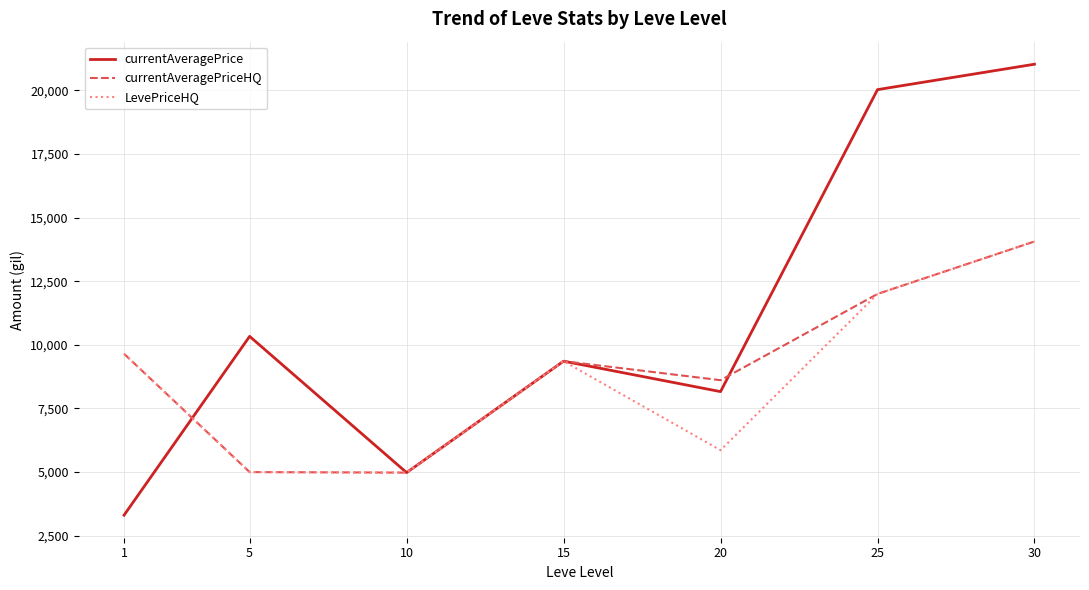

At which category does LevePriceHQ reach its first local peak?

15